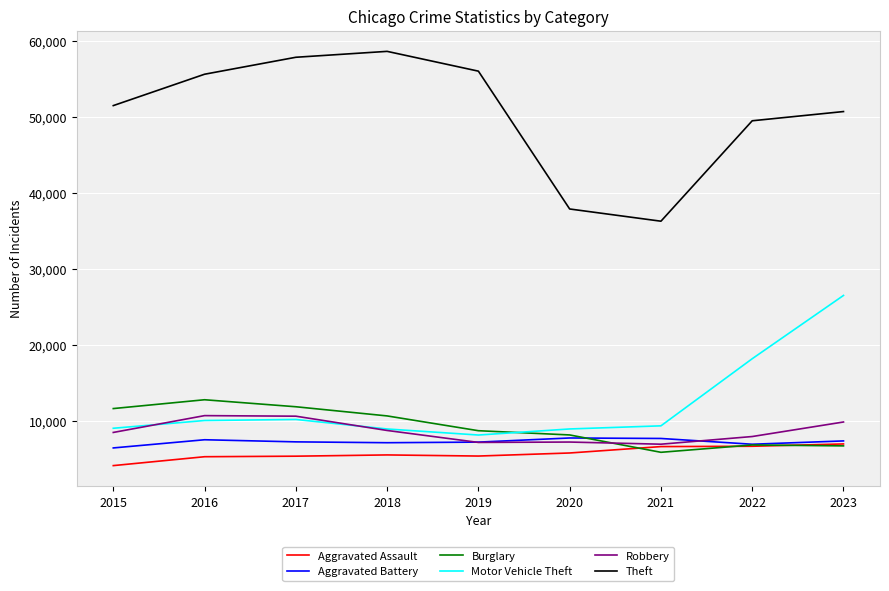

Which series has the largest total across all categories?

Theft